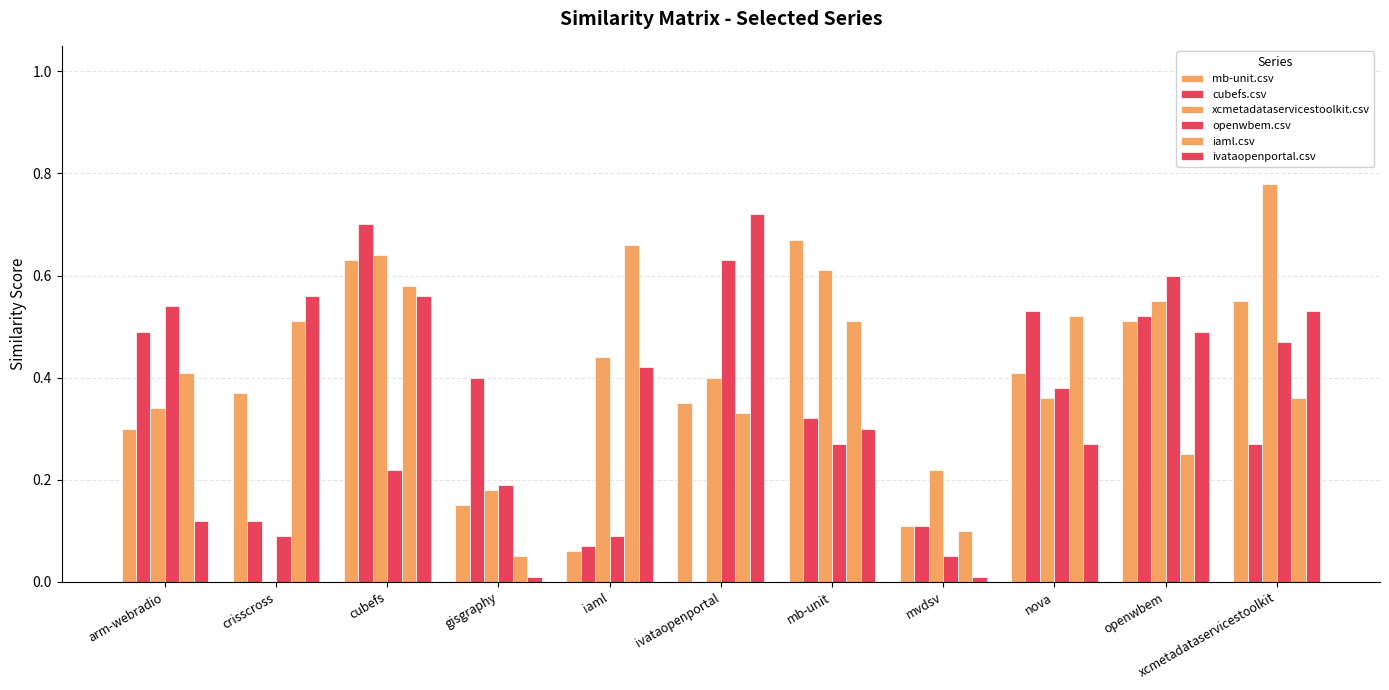

What is the label of the 4th bar from the left?

gisgraphy